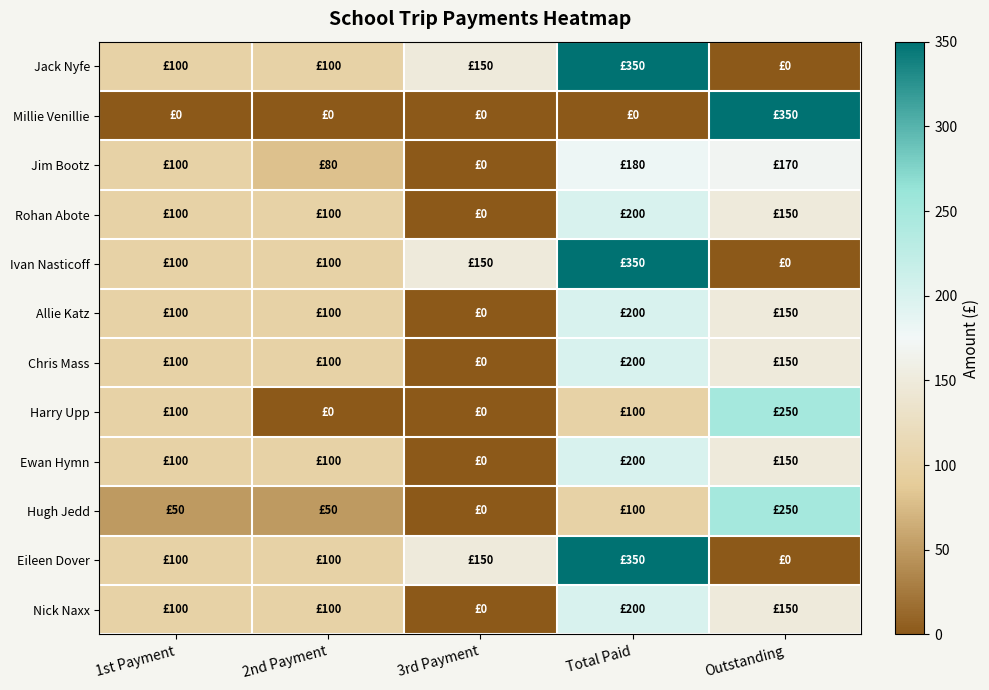

Between 3rd Payment and Outstanding, which series saw the biggest shift?

Millie Venillie